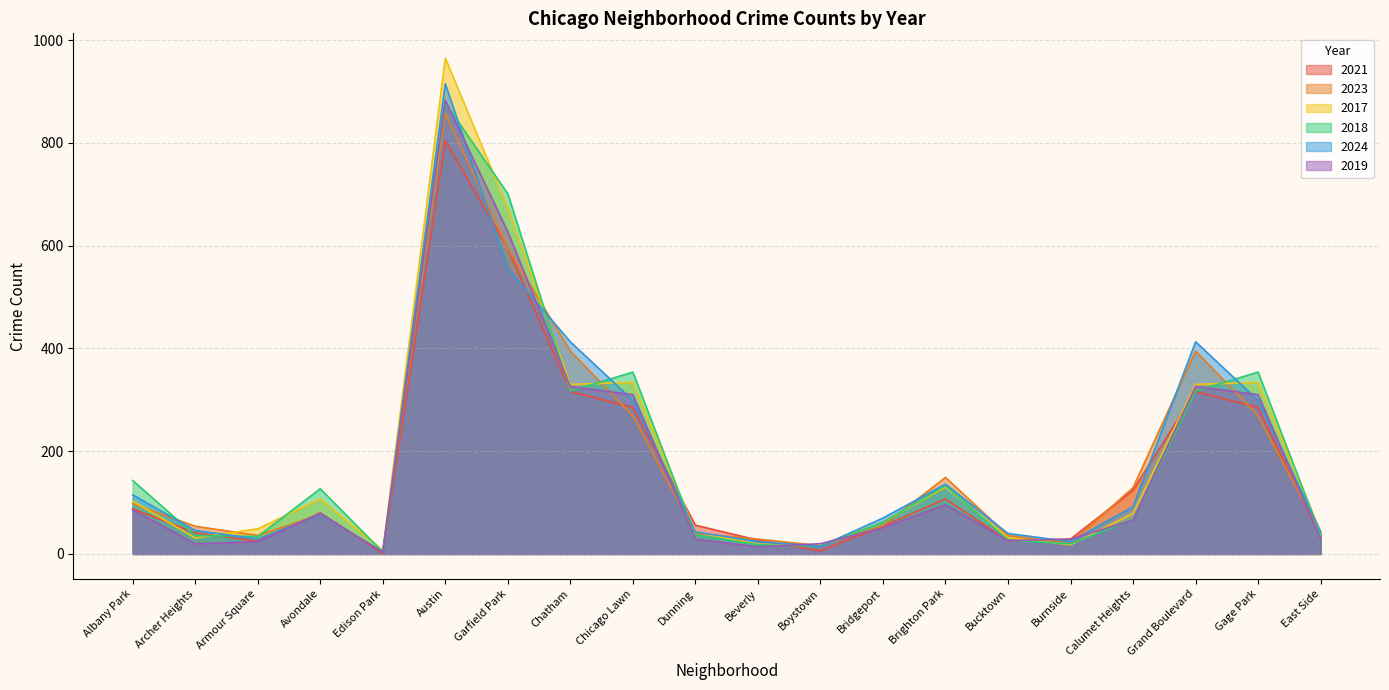

Read the 2023 value at Brighton Park, to the nearest 50.

150